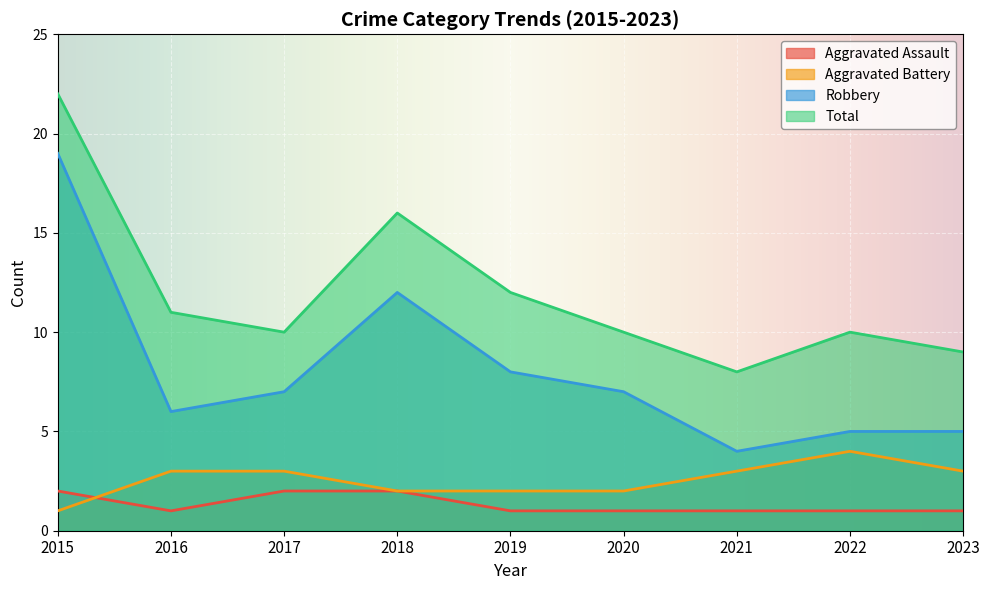

The value of Aggravated Assault at 2016 is 2. True or false?

False